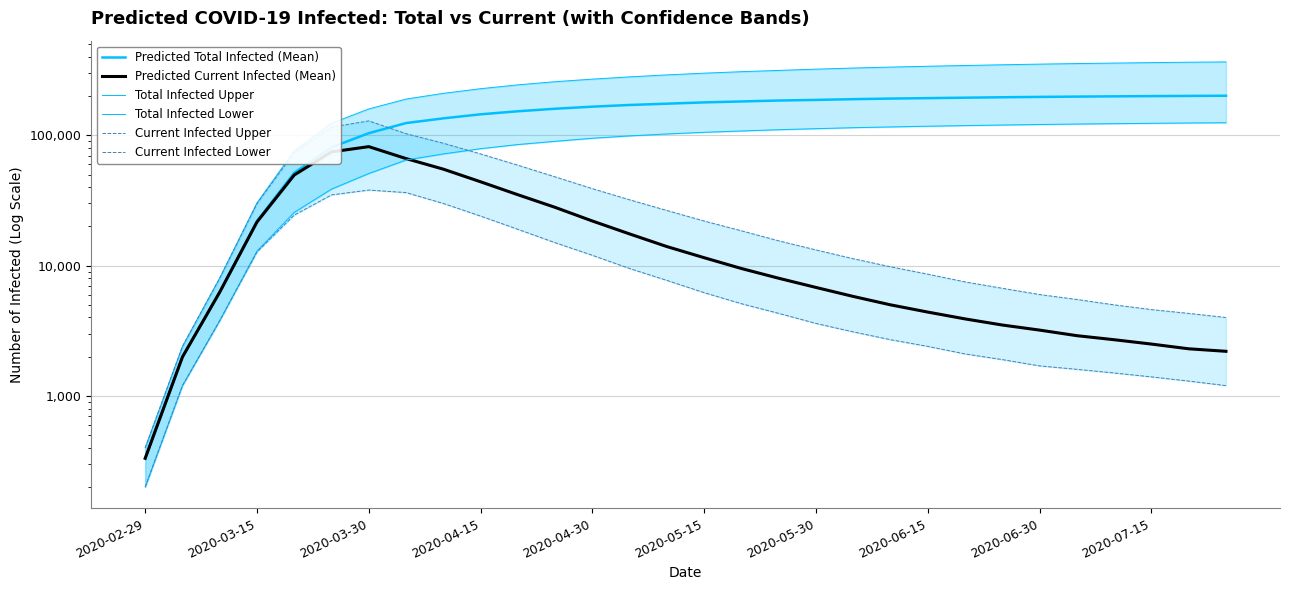

Which has a higher value, 20 or 24?

24